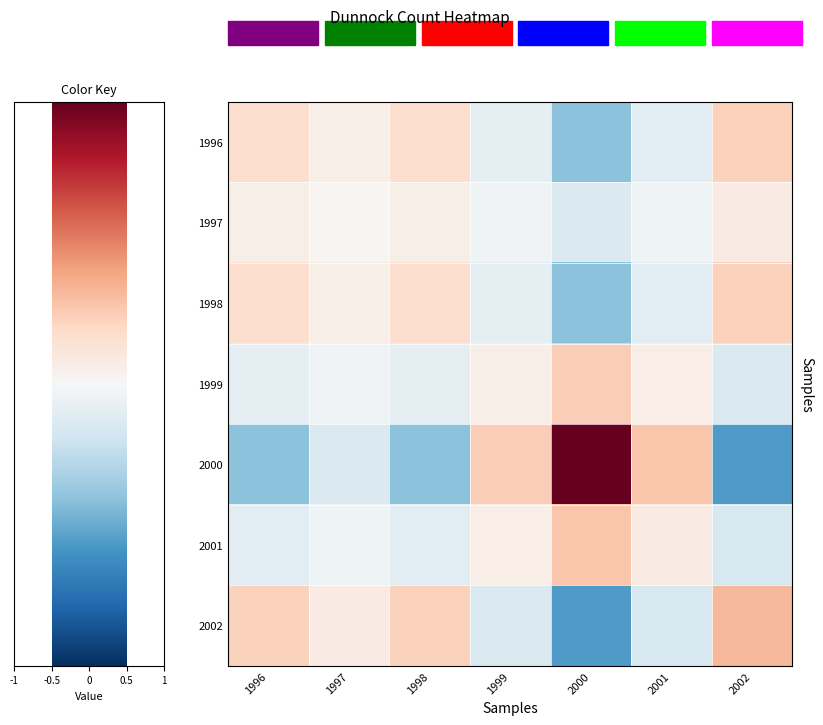

Reading left to right, extract all data points from this chart.

1996: 1996=0.2	1997=0.1	1998=0.2	1999=-0.1	2000=-0.4	2001=-0.1	2002=0.2
1997: 1996=0.1	1997=0.0	1998=0.1	1999=-0.0	2000=-0.1	2001=-0.0	2002=0.1
1998: 1996=0.2	1997=0.1	1998=0.2	1999=-0.1	2000=-0.4	2001=-0.1	2002=0.2
1999: 1996=-0.1	1997=-0.0	1998=-0.1	1999=0.1	2000=0.2	2001=0.1	2002=-0.1
2000: 1996=-0.4	1997=-0.1	1998=-0.4	1999=0.2	2000=1.0	2001=0.3	2002=-0.6
2001: 1996=-0.1	1997=-0.0	1998=-0.1	1999=0.1	2000=0.3	2001=0.1	2002=-0.2
2002: 1996=0.2	1997=0.1	1998=0.2	1999=-0.1	2000=-0.6	2001=-0.2	2002=0.3